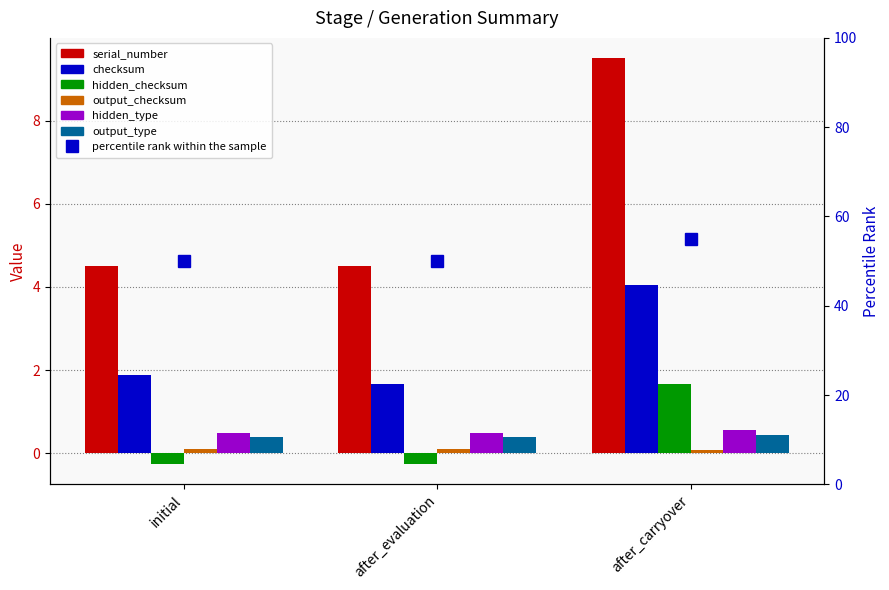

Does the chart contain stacked bars?

No